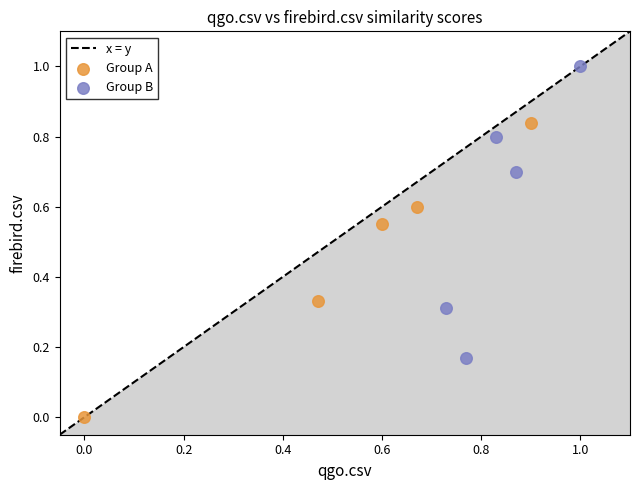

Which series contains the lowest Y value?

Group A